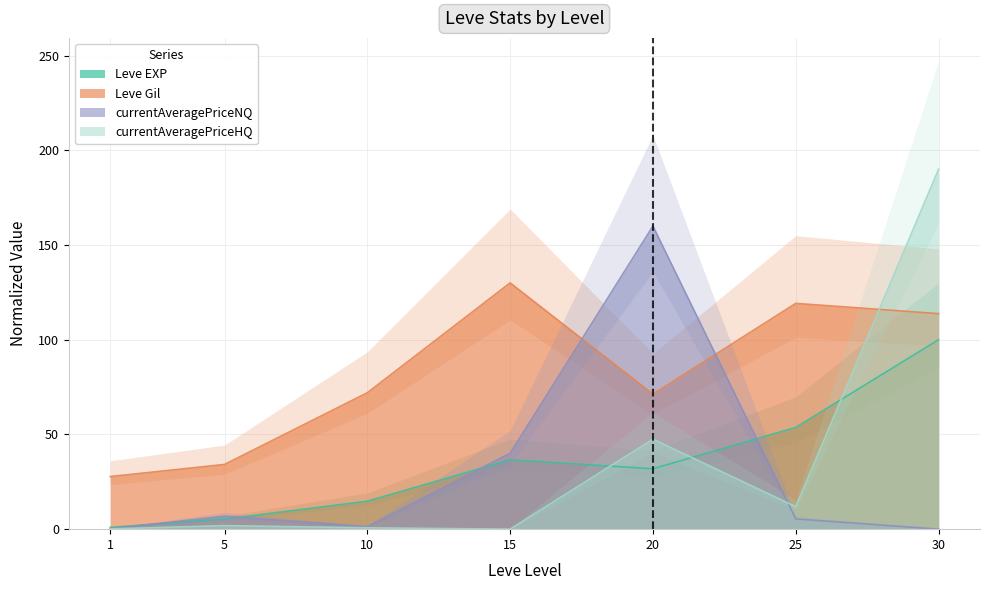

At which label does Leve Gil first exceed 72?

10